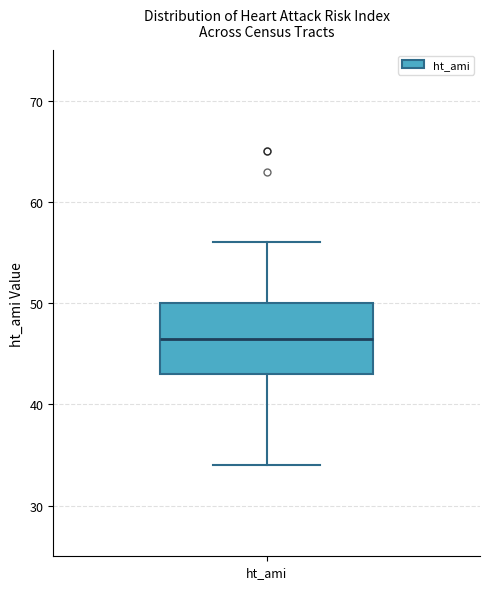

Read this box plot against the y-axis: the position of the median line, the range covered by the box, and the ends of both whiskers. The values are not printed on the chart, so give them approximately, as read against the axis.

median 47, box 43 to 50, whiskers 34 to 56